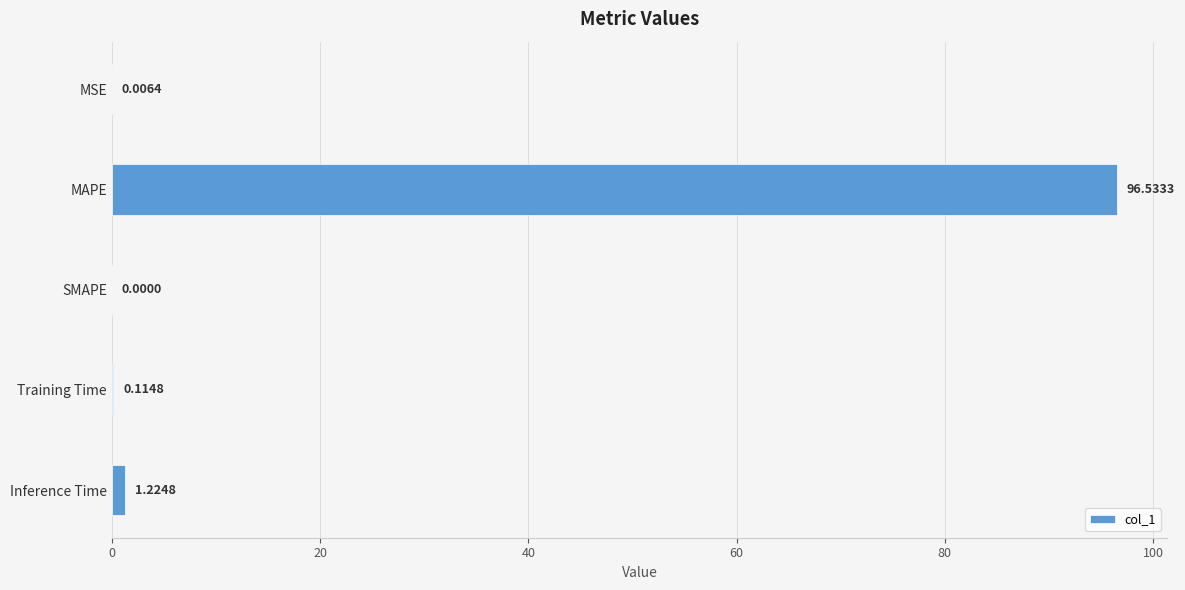

Where is the data nearest to the value 48?

Inference Time